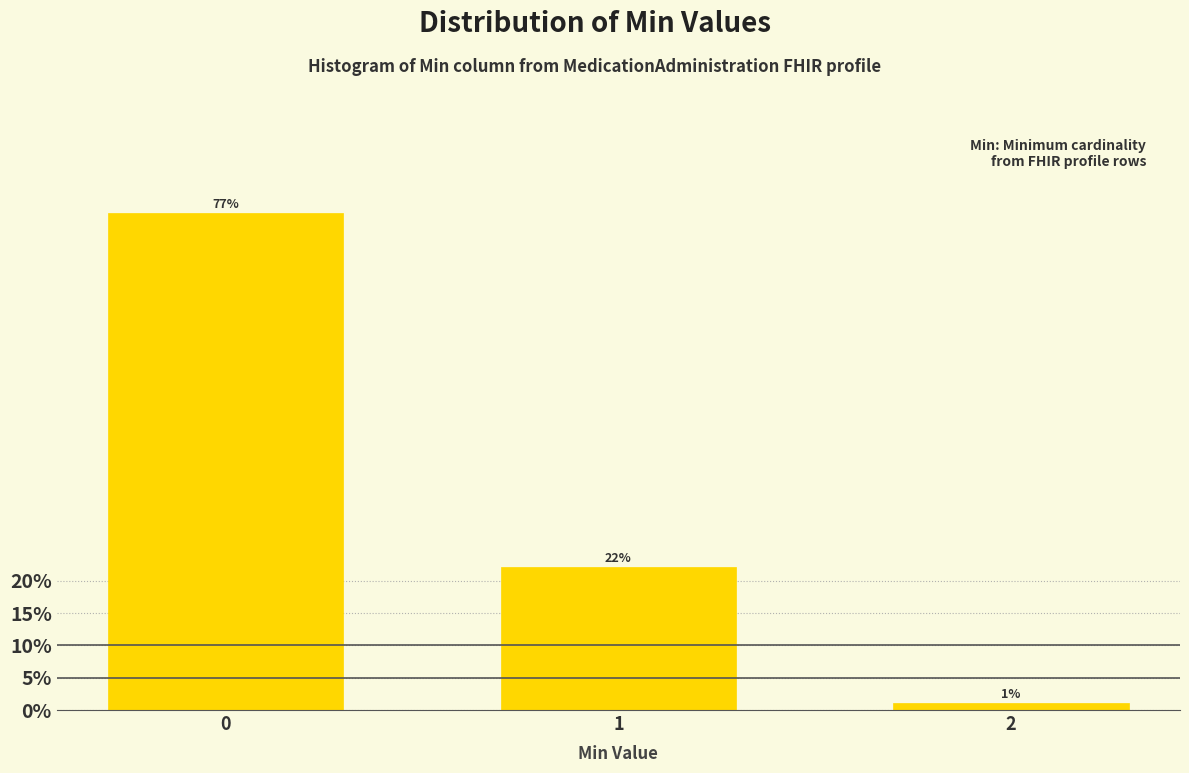

Approximately how many times larger is the value at 0 compared to 1?

3.5